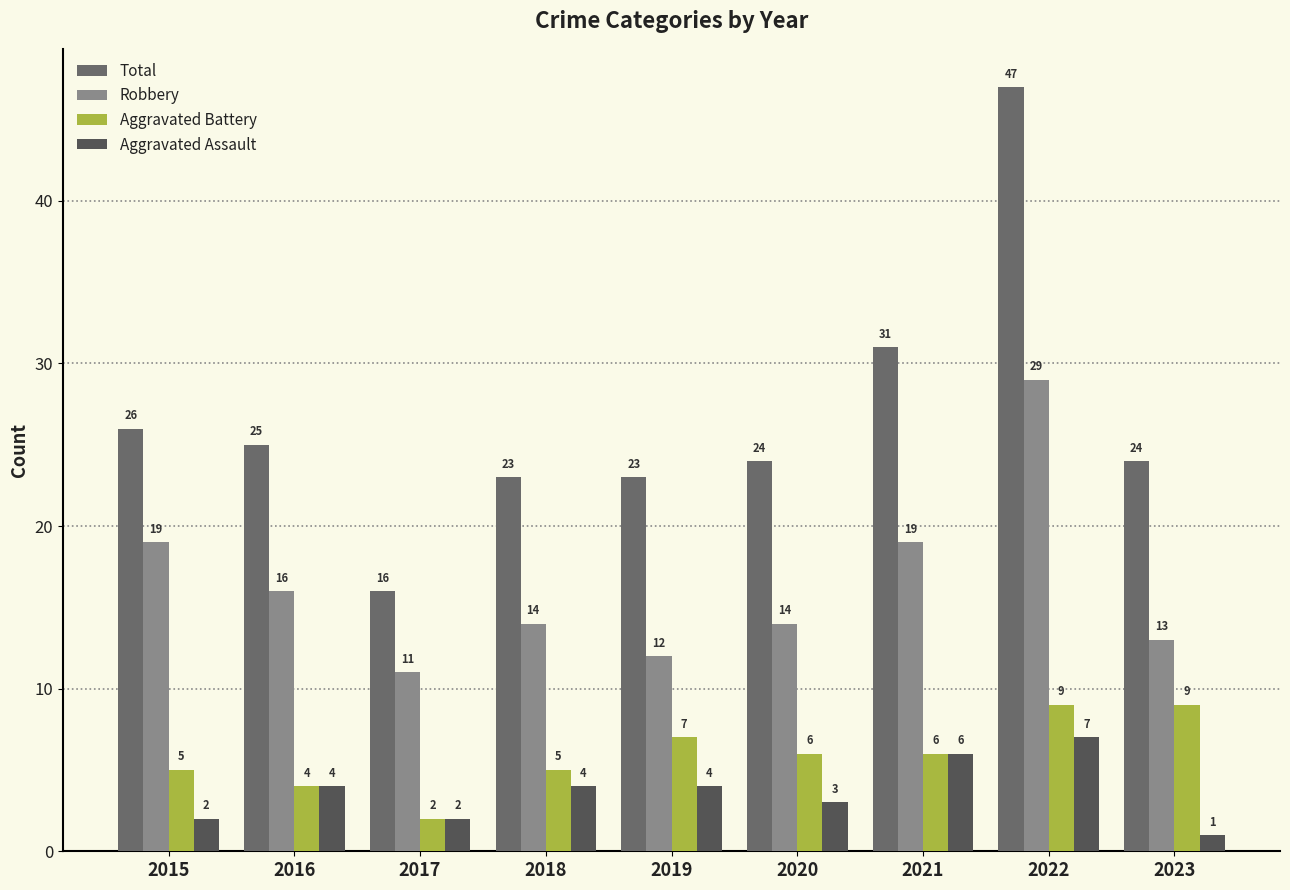

Which series has the largest range (max minus min)?

Total